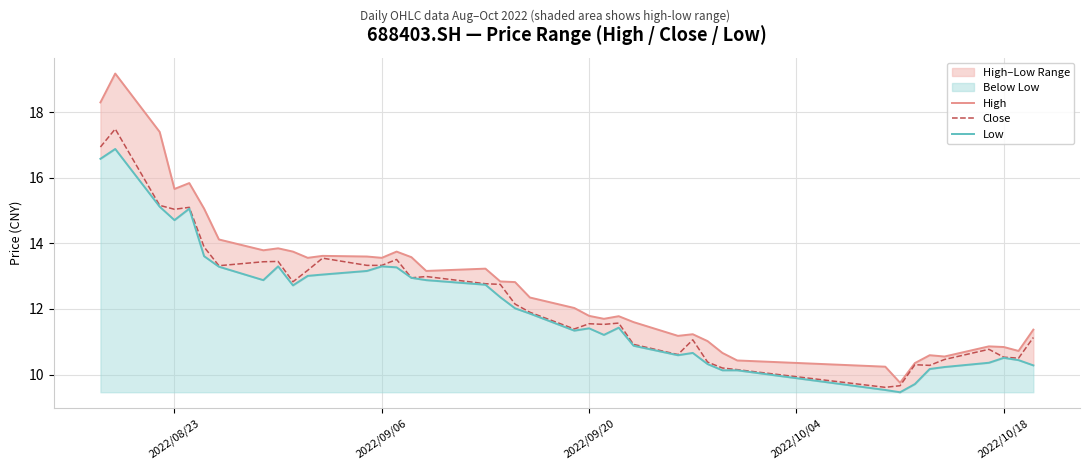

The value of Close at 2022/10/18 is 10.5. True or false?

True